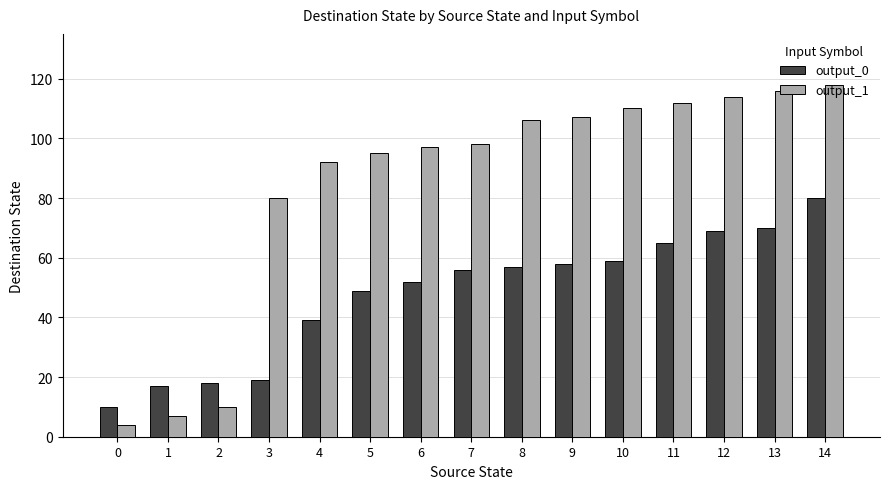

Reading right to left, extract all data points from this chart.

output_0: 14=80	13=70	12=69	11=65	10=59	9=58	8=57	7=56	6=52	5=49	4=39	3=19	2=18	1=17	0=10
output_1: 14=118	13=116	12=114	11=112	10=110	9=107	8=106	7=98	6=97	5=95	4=92	3=80	2=10	1=7	0=4